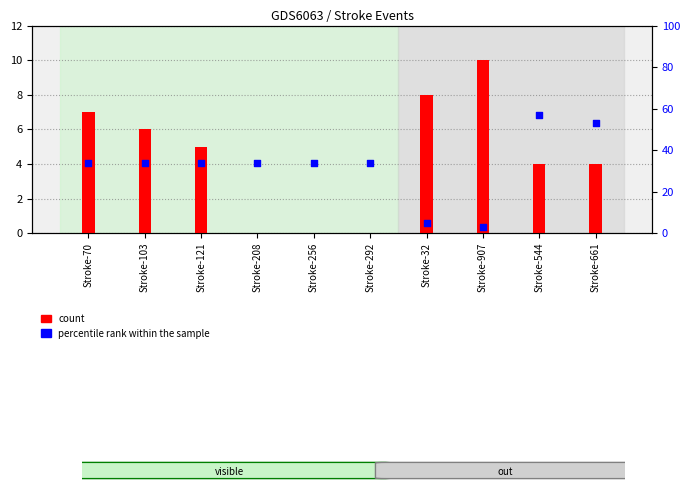

At which category is the sum across all series the highest?

Stroke-544